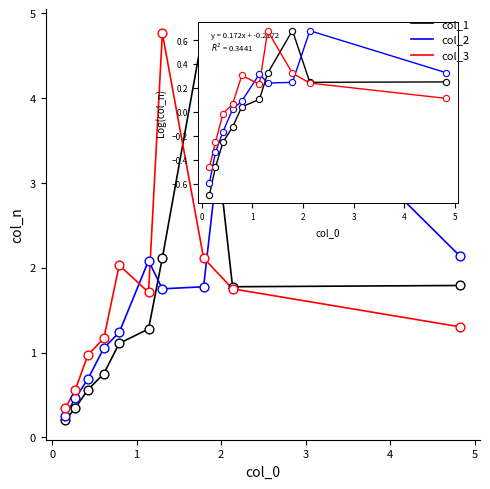

True or false: col_1 and col_2 intersect in this chart.

True